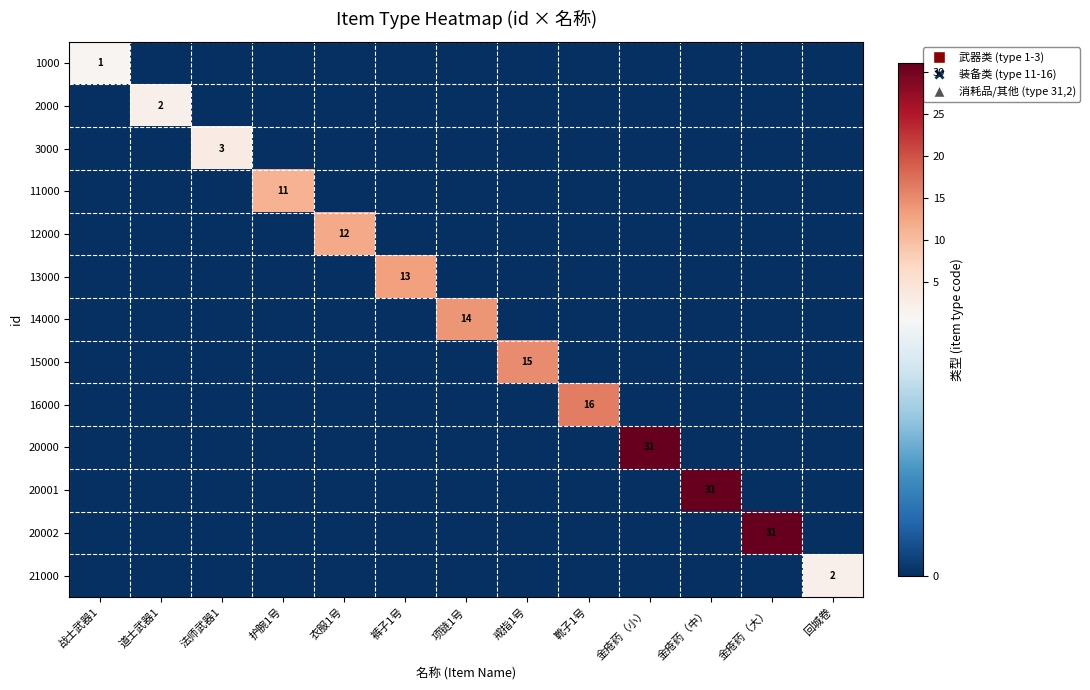

List the labels in order of 2000 value, smallest first.

战士武器1, 法师武器1, 护腕1号, 衣服1号, 裤子1号, 项链1号, 戒指1号, 靴子1号, 金疮药（小）, 金疮药（中）, 金疮药（大）, 回城卷, 道士武器1